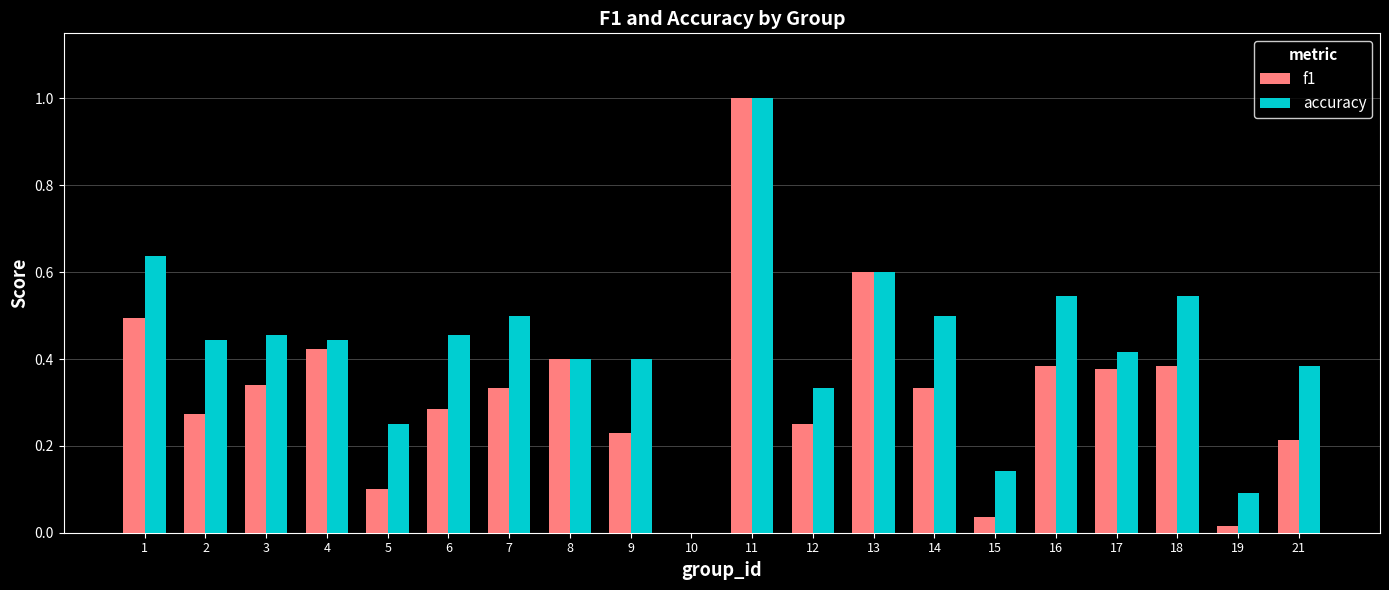

What is the total value across all series at 6?

0.7